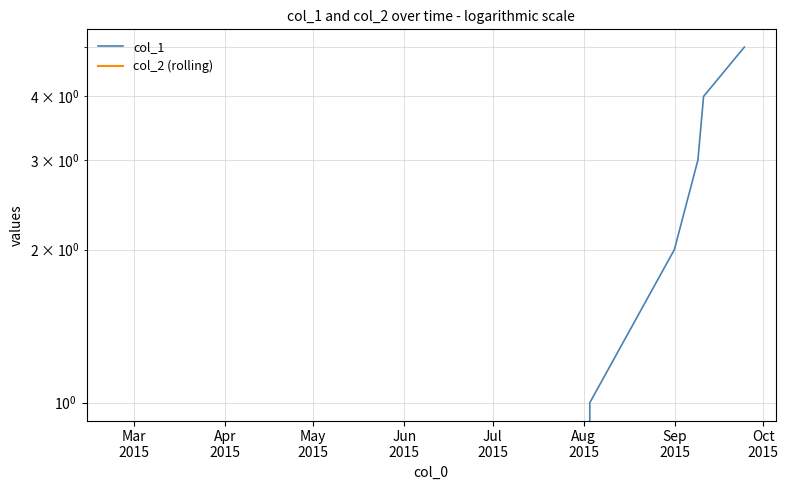

True or false: col_2 (rolling) and col_1 intersect in this chart.

False